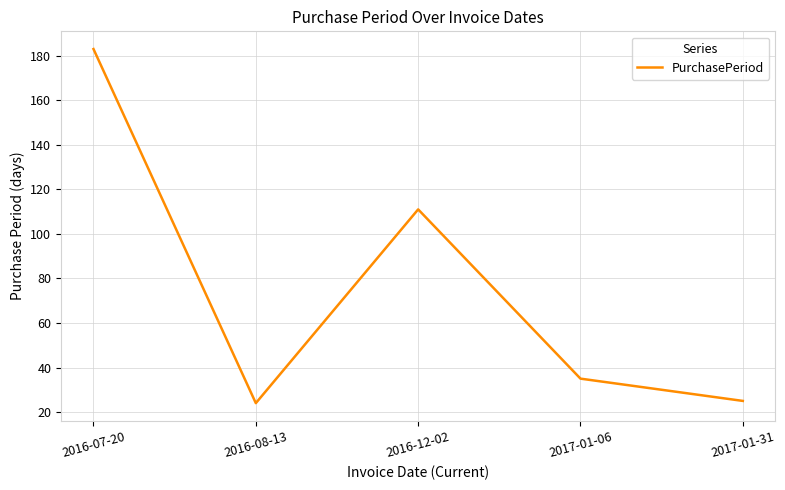

Does the chart display data point markers on the line(s)?

No